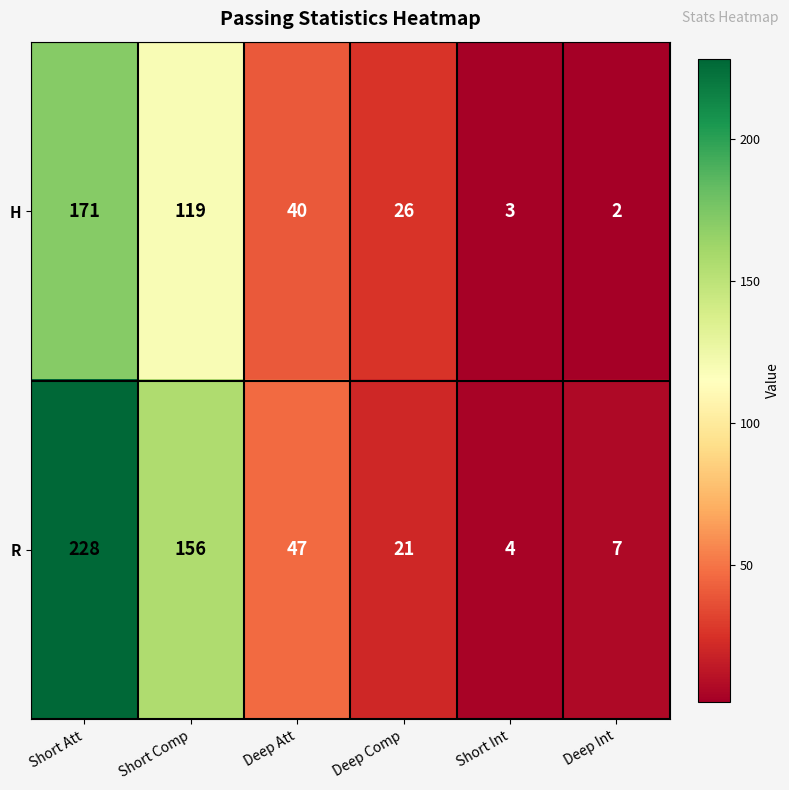

List the series in order of their overall mean, highest first.

R, H